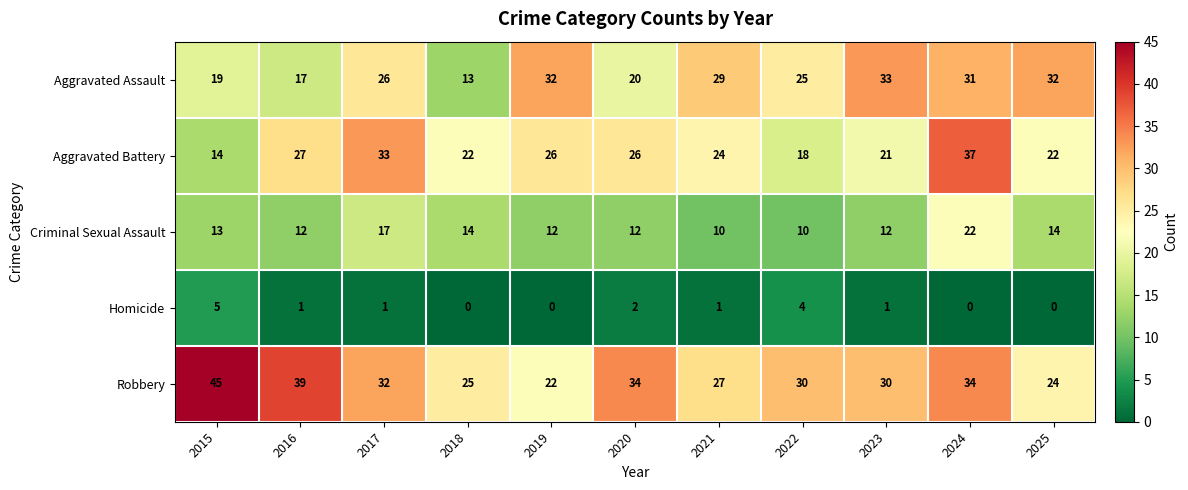

Count the number of data series in this chart.

5